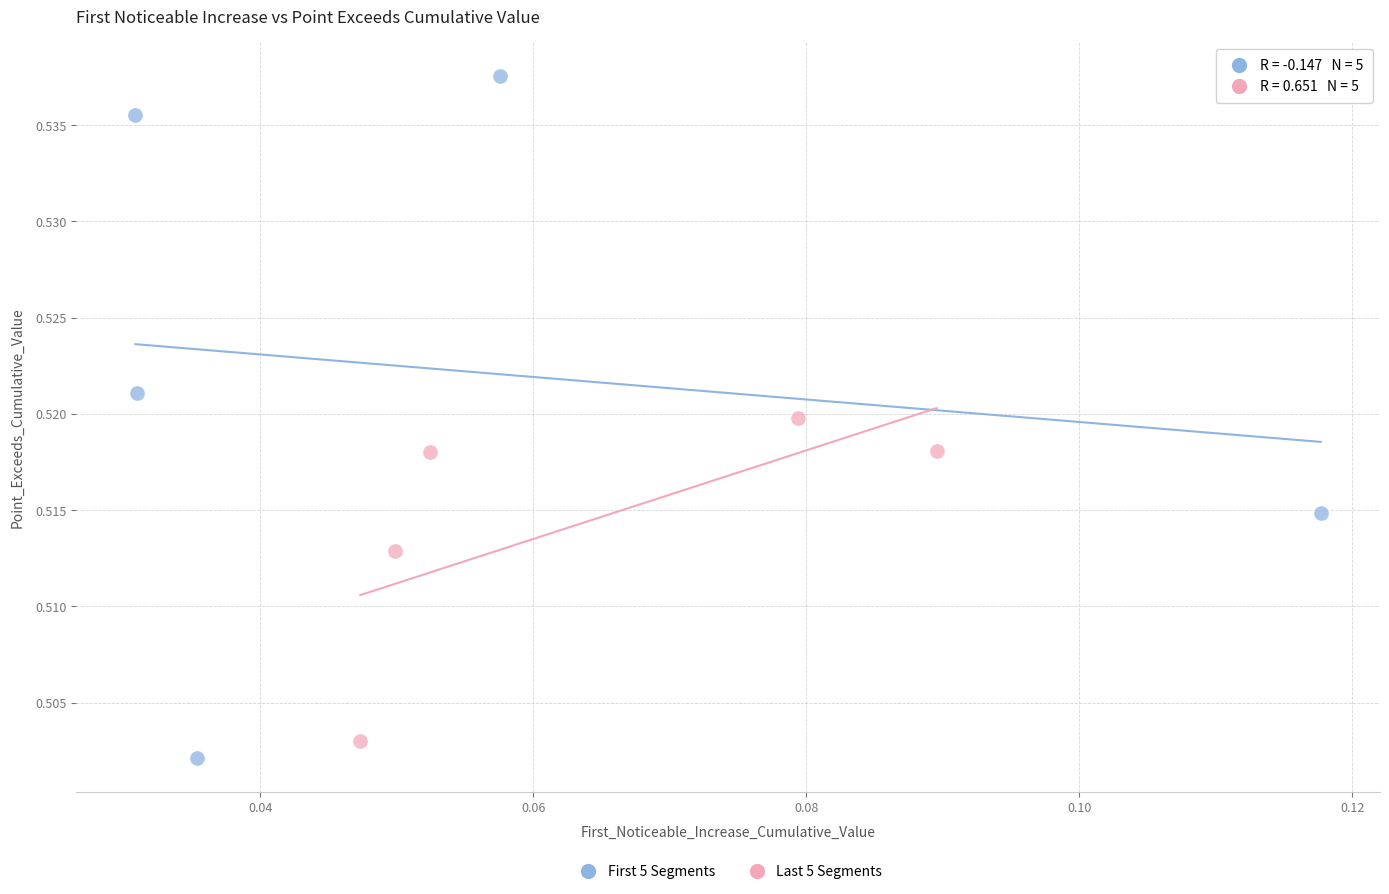

Which series has the largest Y range (max minus min)?

First 5 Segments